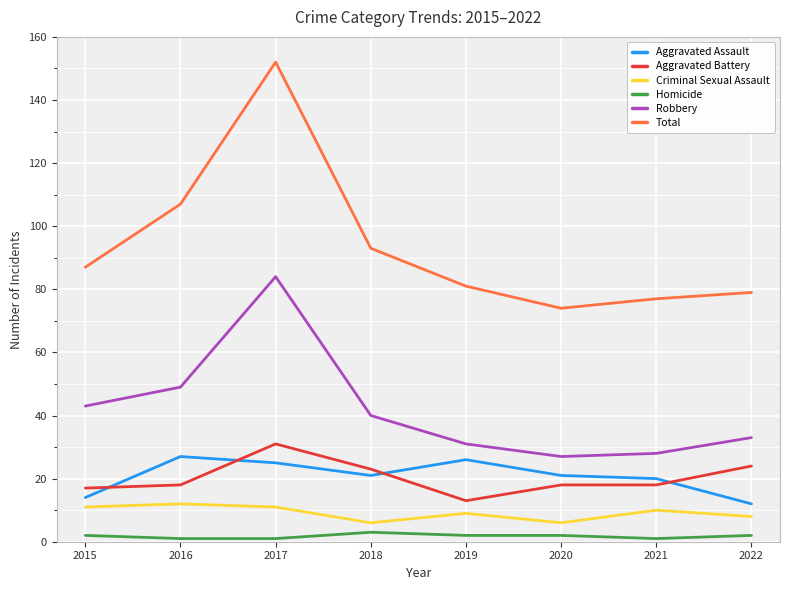

What is the difference between the maximum and minimum values in the Total series?

78